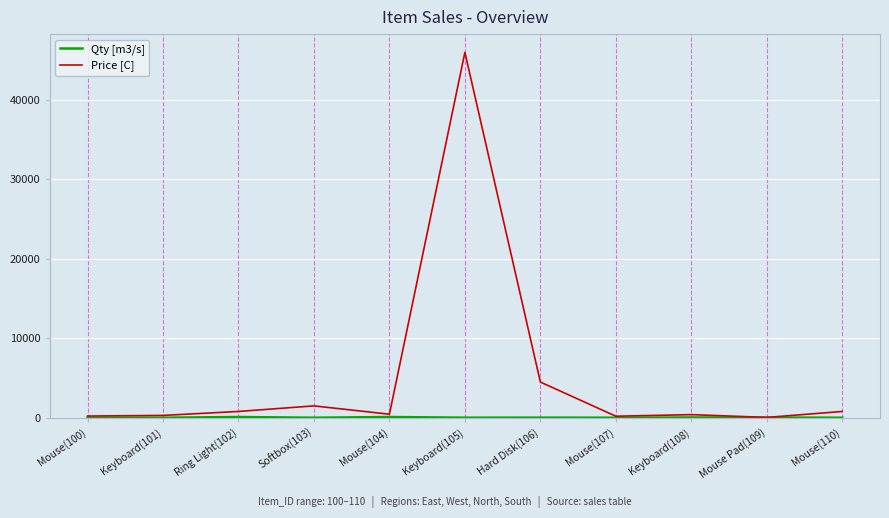

At which category is the sum across all series the highest?

Keyboard(105)